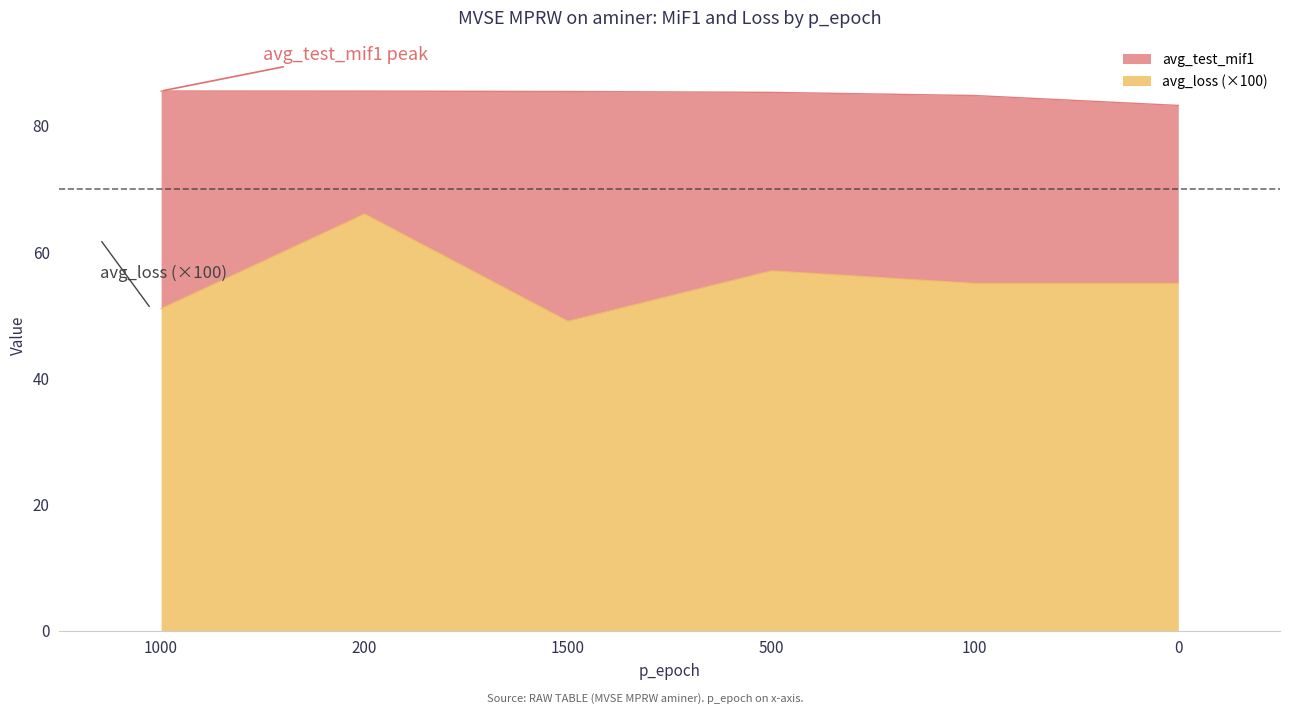

Is the value of avg_test_mif1 at 100 greater than the value of avg_loss at 0?

Yes